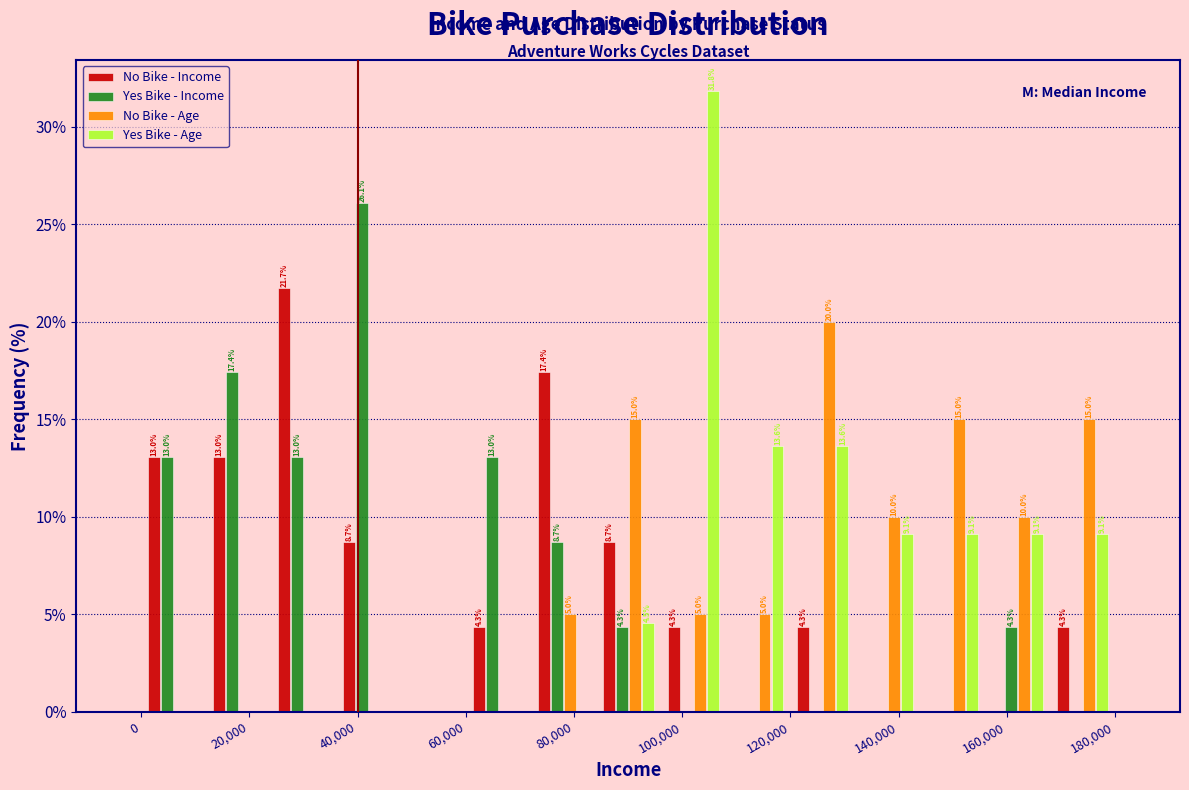

In the No Bike - Age series, which range on the x-axis has the tallest bar?

120000 to 132000